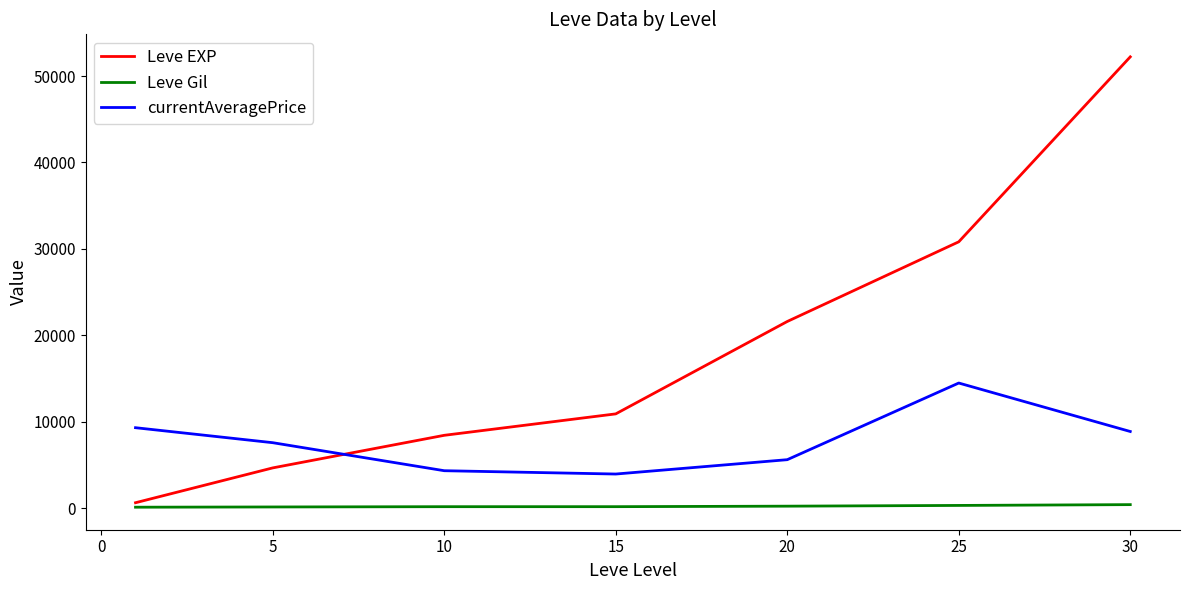

True or false: Leve EXP and Leve Gil intersect in this chart.

False